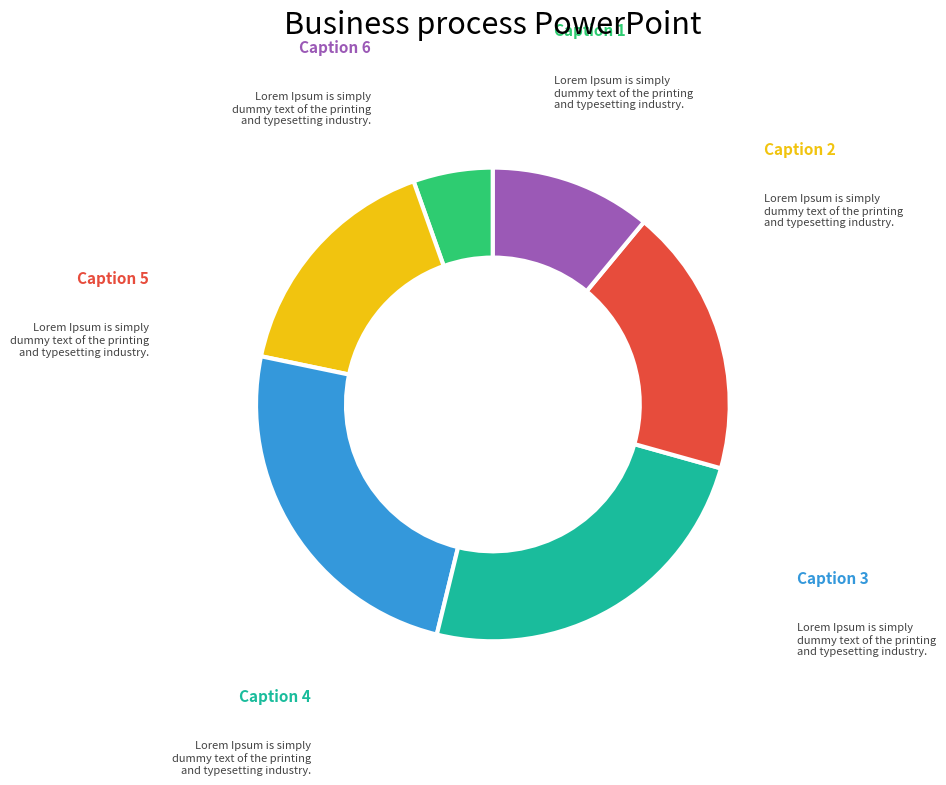

Count the number of slices in the pie.

6